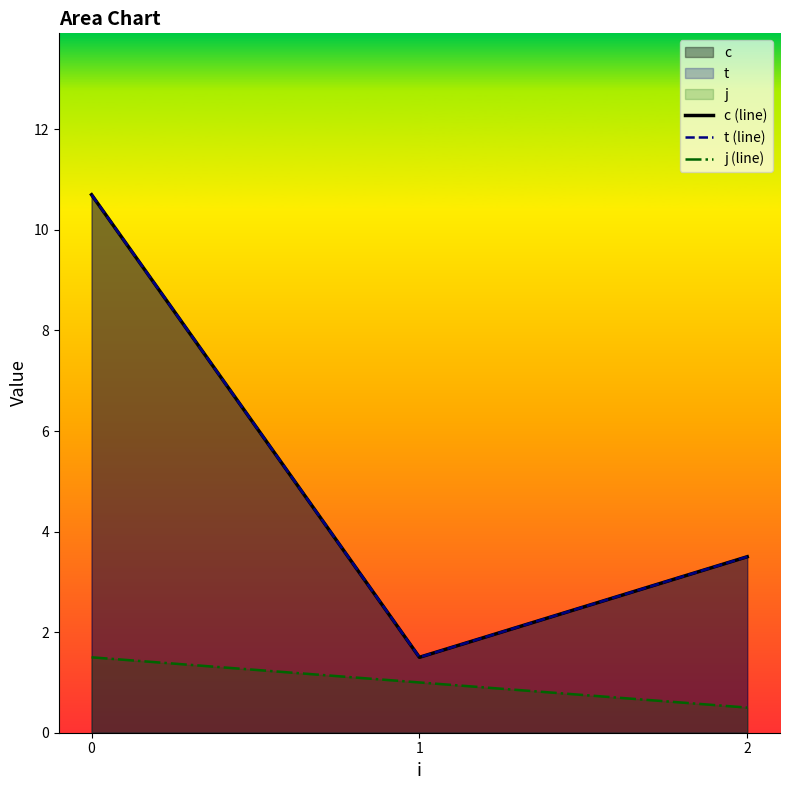

What is the difference between the highest and lowest values at 0?

9.2